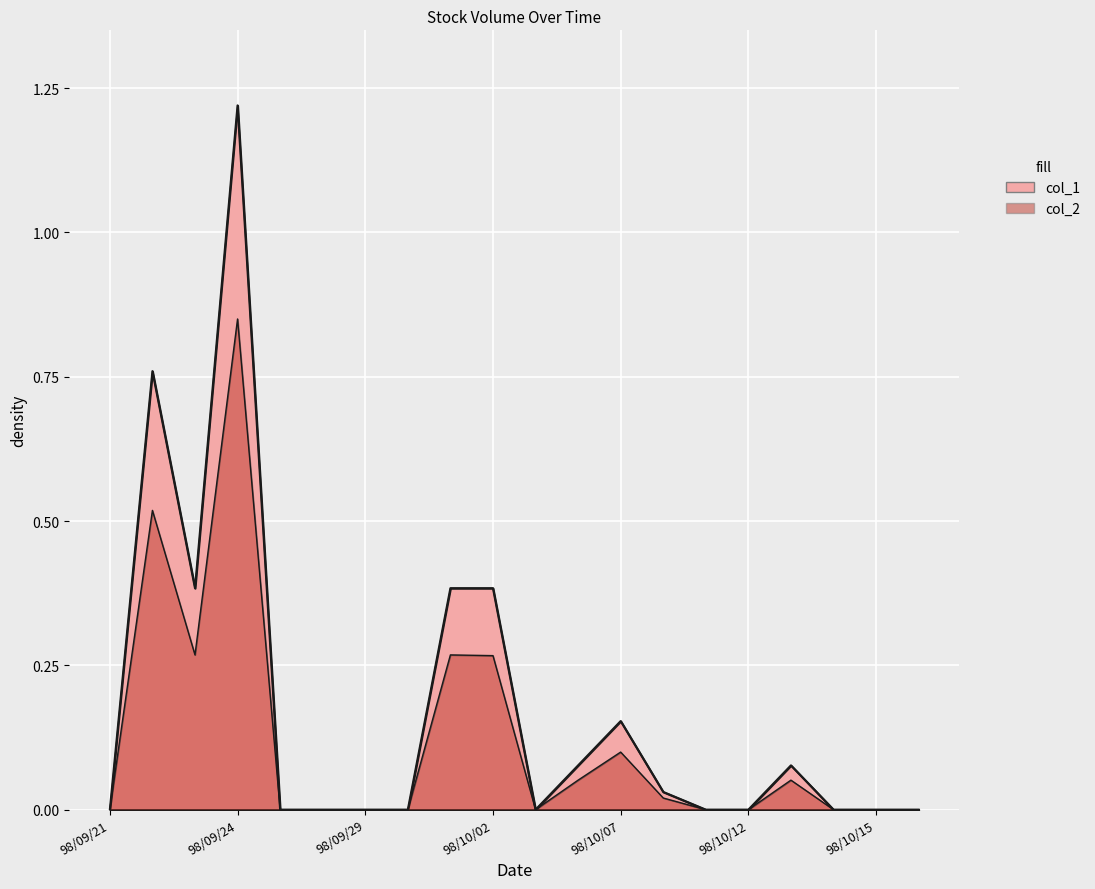

What is the value of the col_2 point at the 4th from the left?

0.8